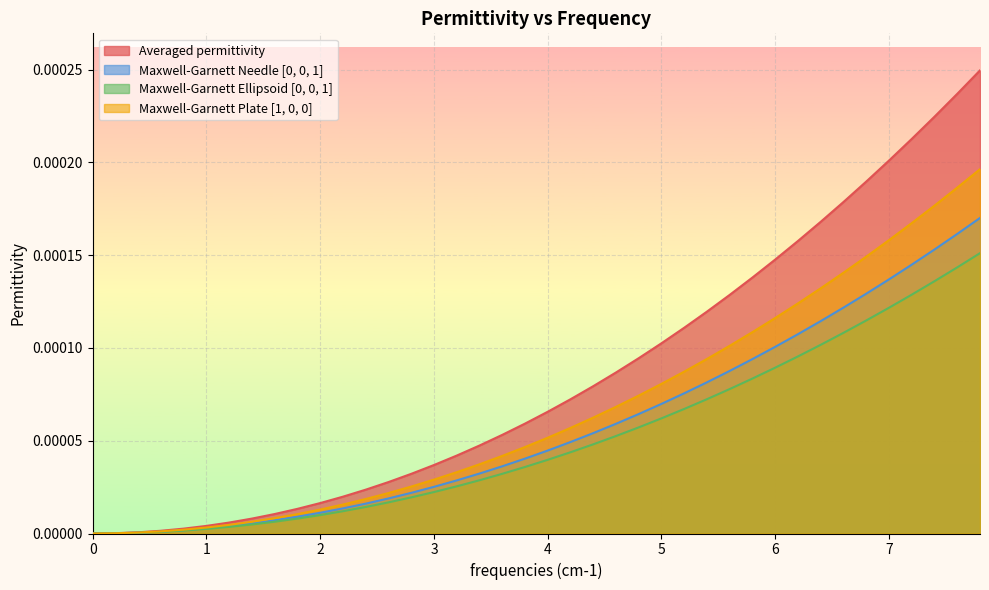

Which series has the largest total across all categories?

Averaged permittivity